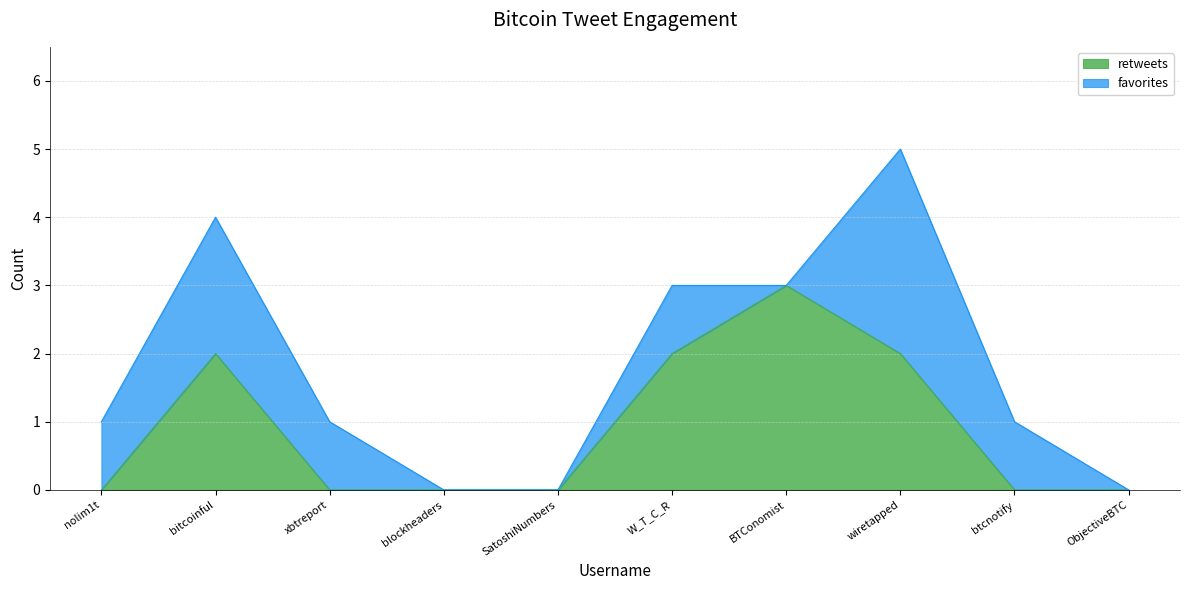

How many positive values are there?

4